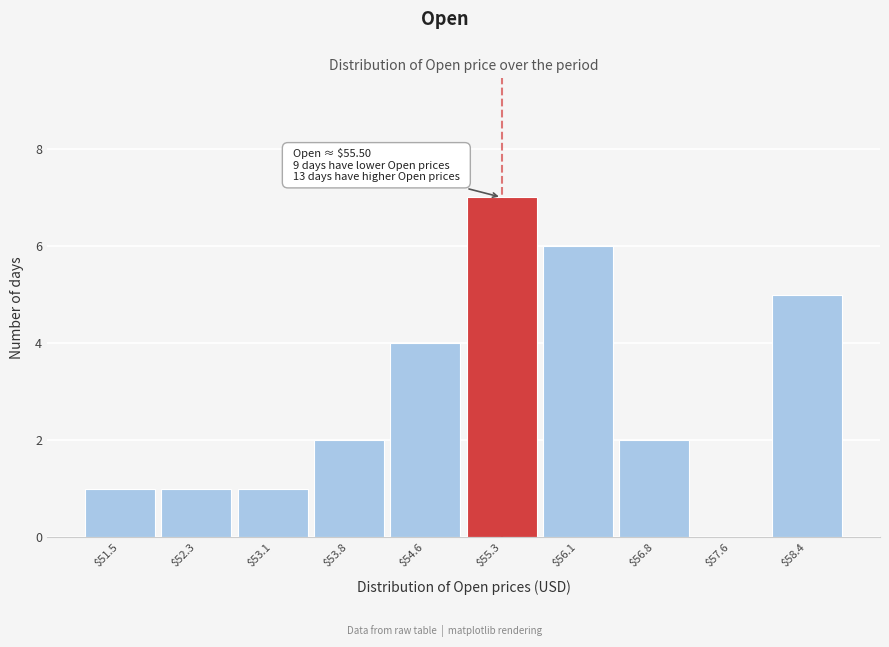

What is the maximum value shown in the chart?

7